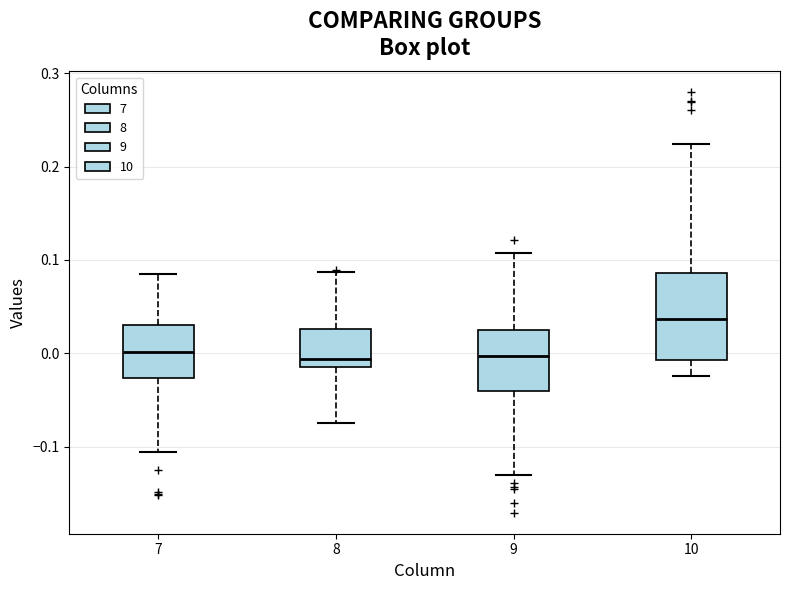

Reading left to right, transcribe this box plot: for each box, give where its median line is, the range the box spans, and where its two whiskers end, as read against the y-axis. The values are not printed on the chart, so give them approximately, as read against the axis.

7: median 0.00, box -0.03 to 0.03, whiskers -0.11 to 0.08
8: median -0.01 (just above the box's lower edge), box -0.01 to 0.03, whiskers -0.07 to 0.09
9: median 0.00, box -0.04 to 0.02, whiskers -0.13 to 0.11
10: median 0.04, box -0.01 to 0.09, whiskers -0.02 to 0.22